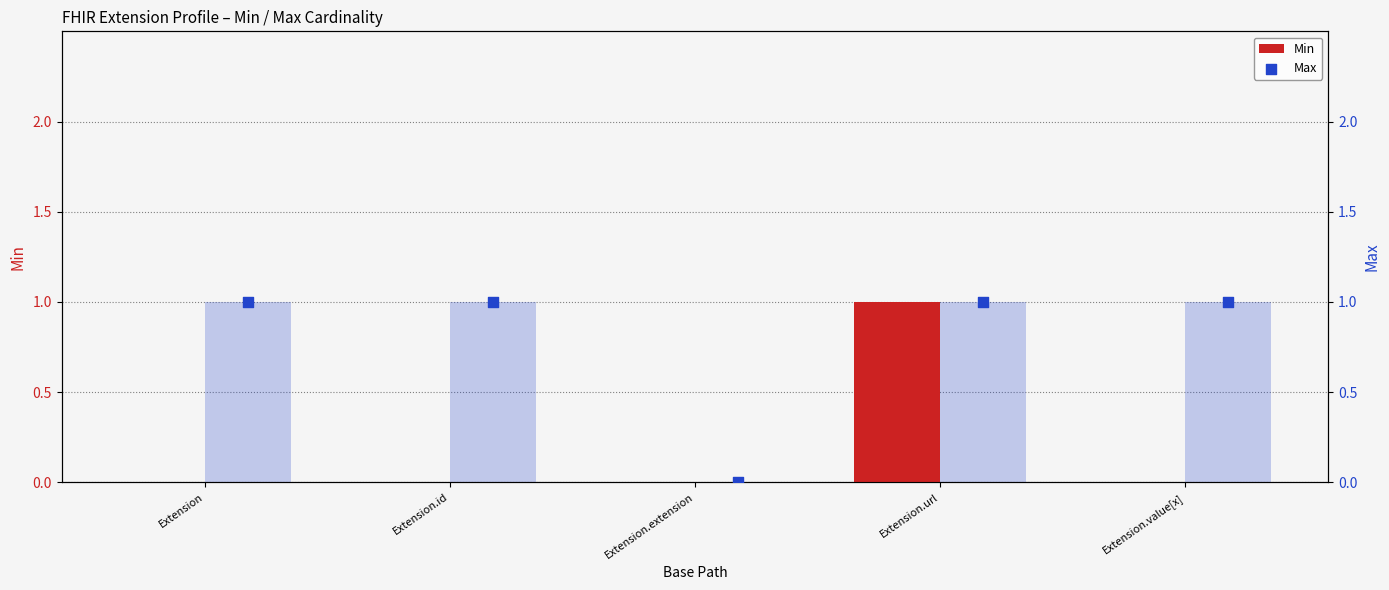

What is the total value across all series at Extension?

1